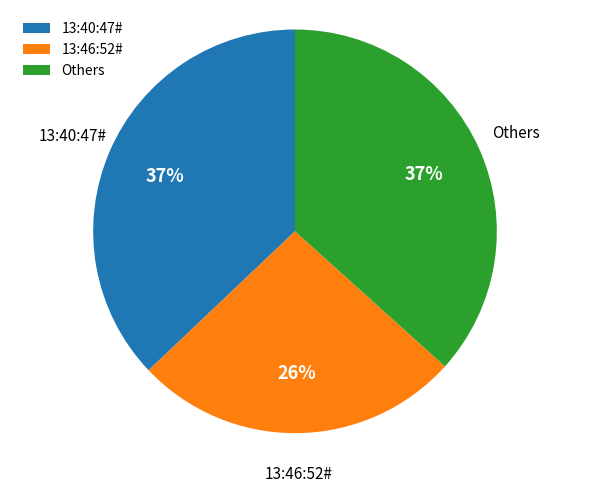

To the nearest percent, what percentage of the pie is Others?

37%